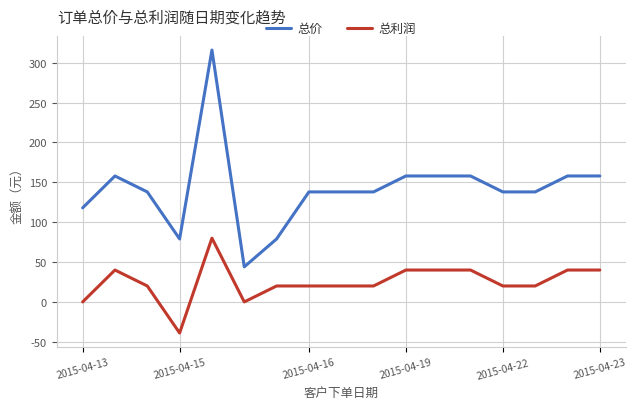

List the series in order of their overall mean, highest first.

总价, 总利润